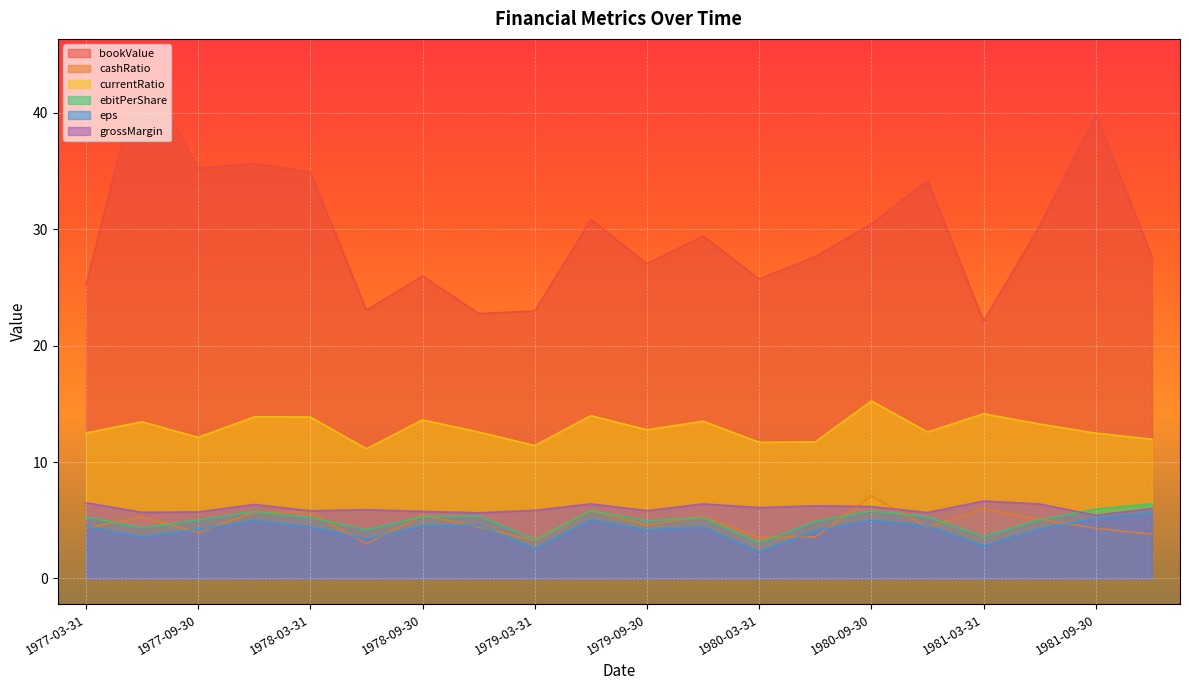

The value of grossMargin at 1977-12-31 is 10.4. True or false?

False